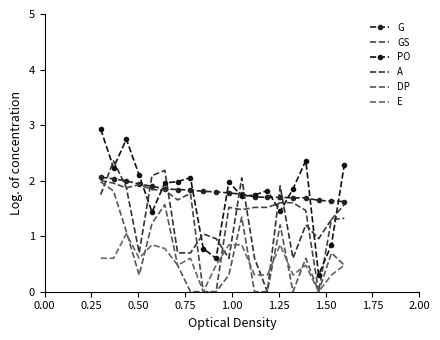

True or false: E has more than 2 interior local peaks.

True